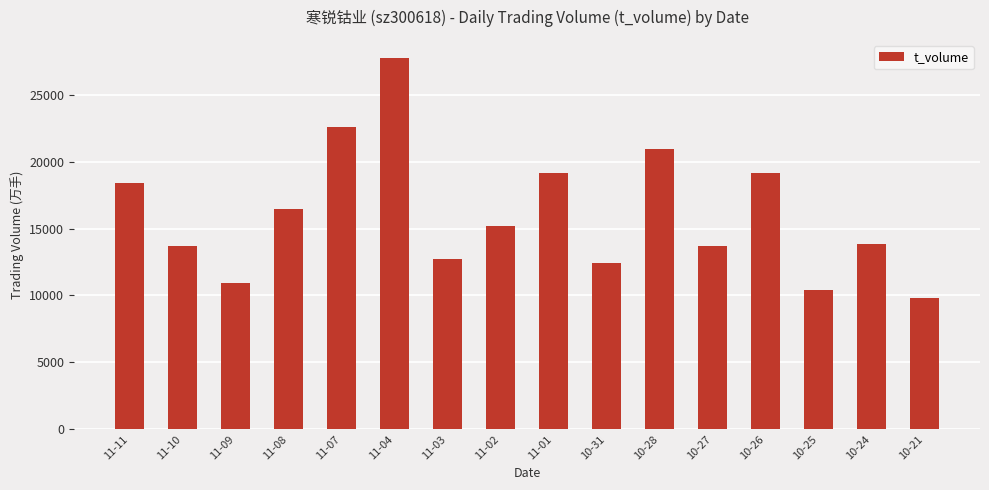

True or false: the data shows 31666 at 11-11.

False